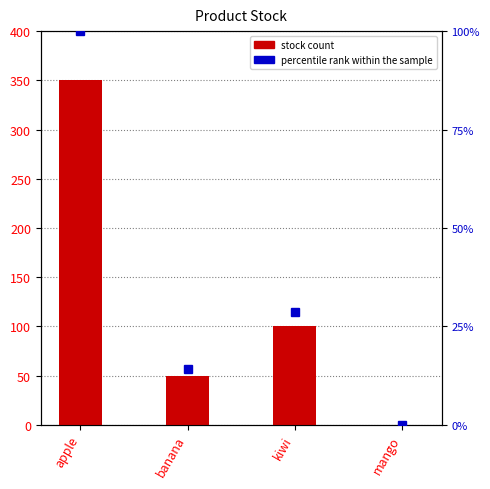

What is the spread (max minus min) of values at apple?

250.0